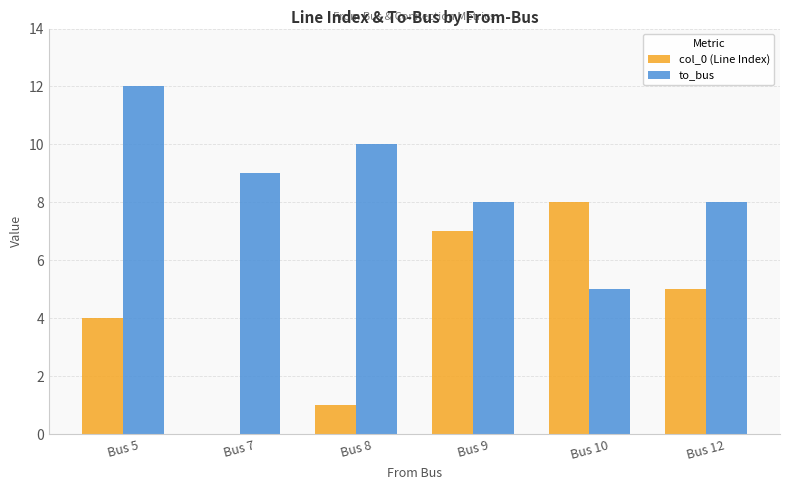

Which series has the largest total across all categories?

to_bus